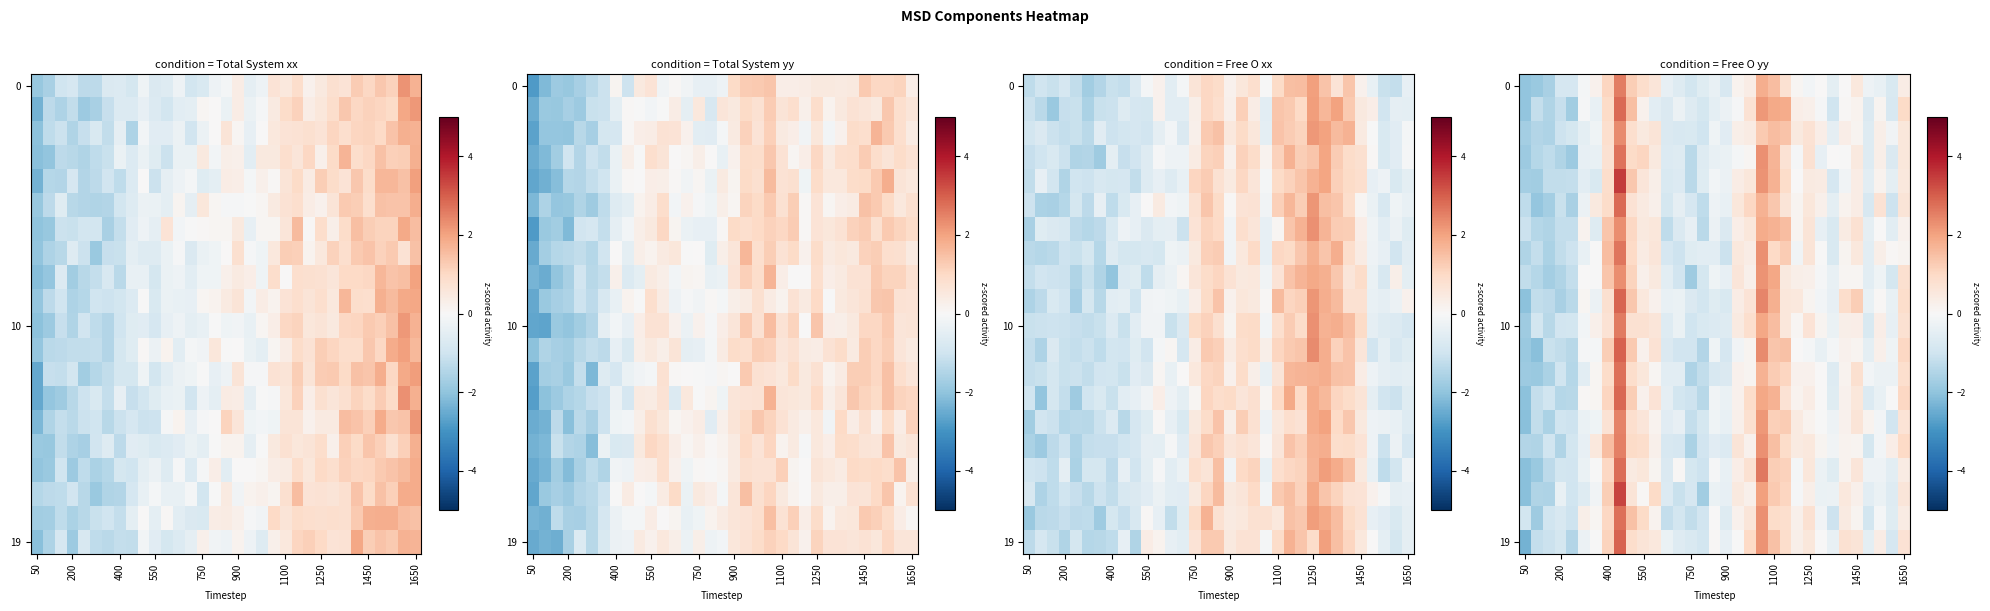

At how many categories does at least one series exceed 1?

10